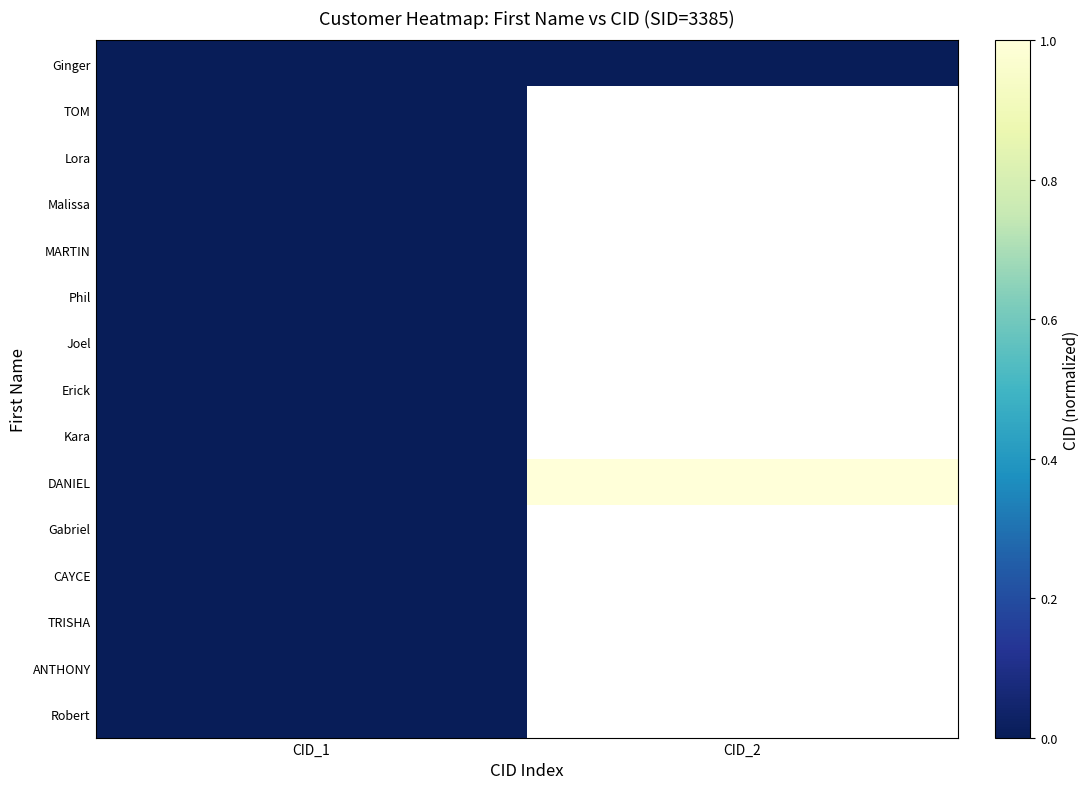

At how many categories does at least one series exceed 0?

2